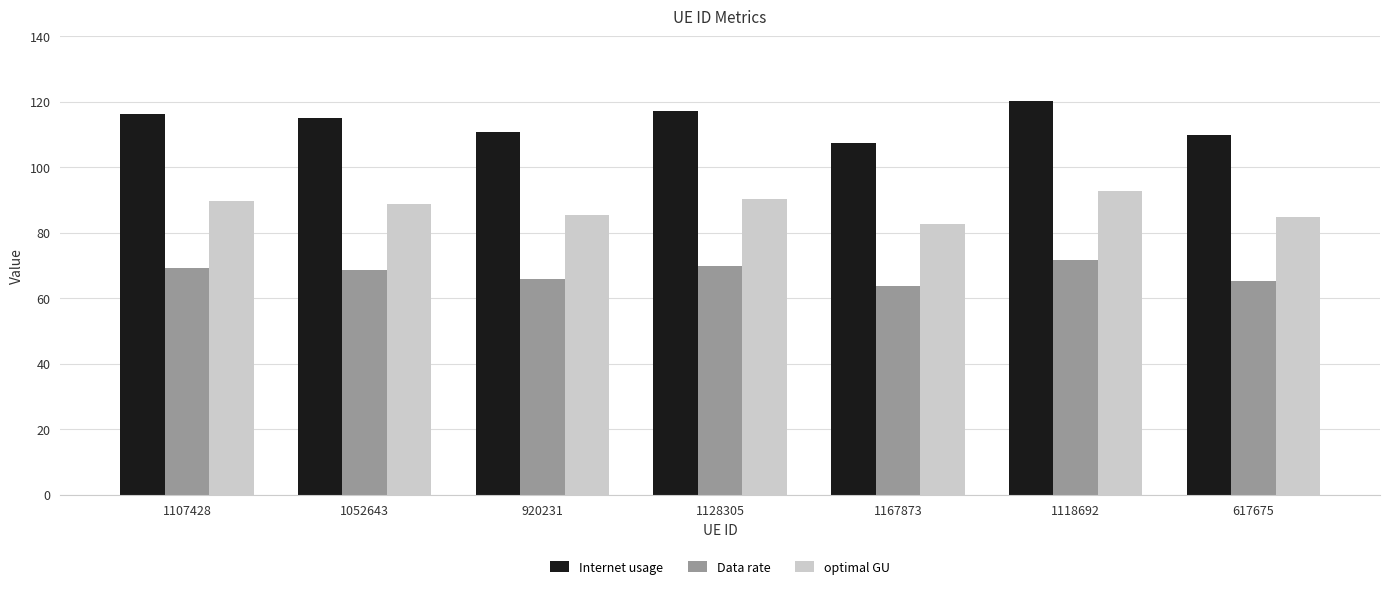

How many bars are there in each group?

3